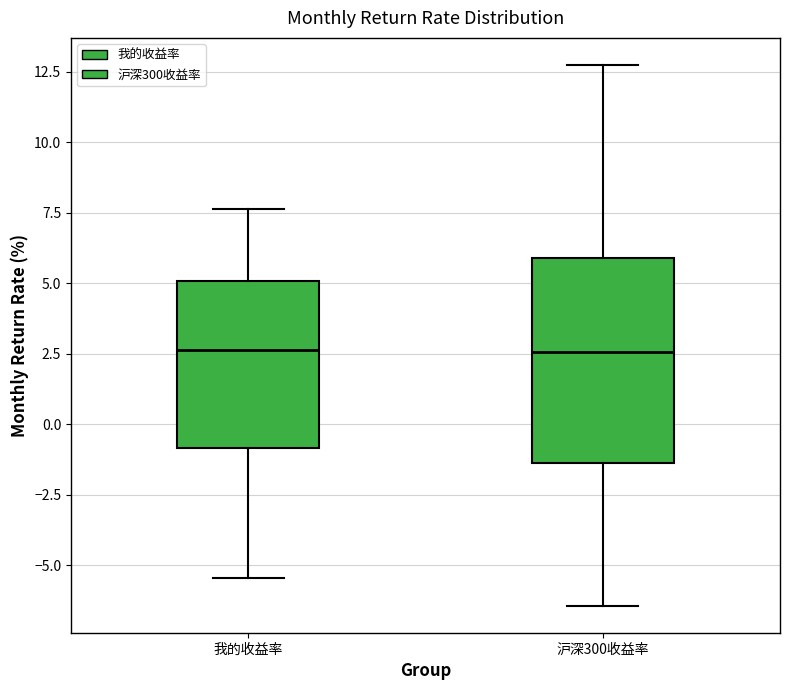

Reading left to right, transcribe this box plot: for each box, give where its median line is, the range the box spans, and where its two whiskers end, as read against the y-axis. The values are not printed on the chart, so give them approximately, as read against the axis.

我的收益率: median 2.5, box -1.0 to 5.0, whiskers -5.5 to 7.5
沪深300收益率: median 2.5, box -1.5 to 6.0, whiskers -6.5 to 13.0